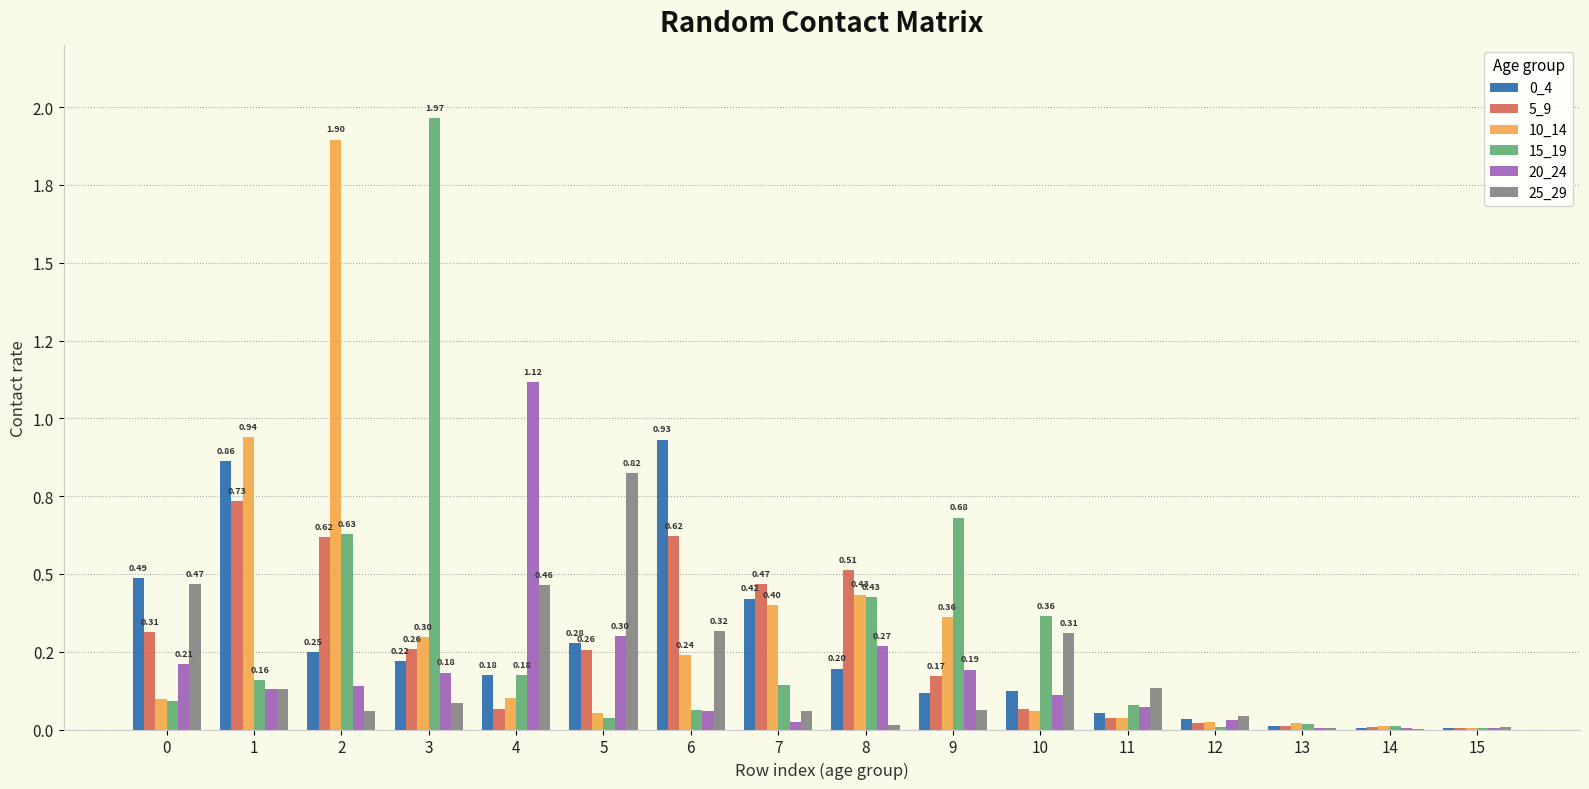

List the series in order of their peak value, highest first.

15_19, 10_14, 20_24, 0_4, 25_29, 5_9